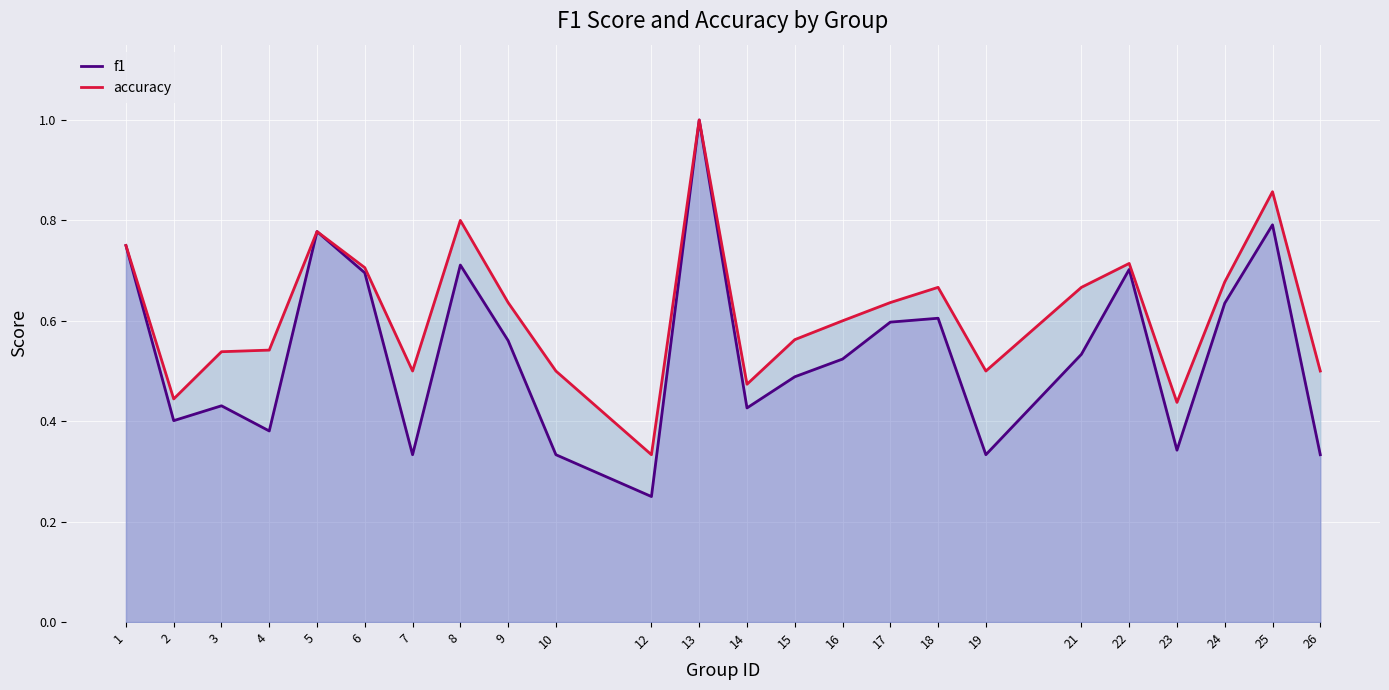

What is the value of the f1 point at the 13th from the left?

0.4